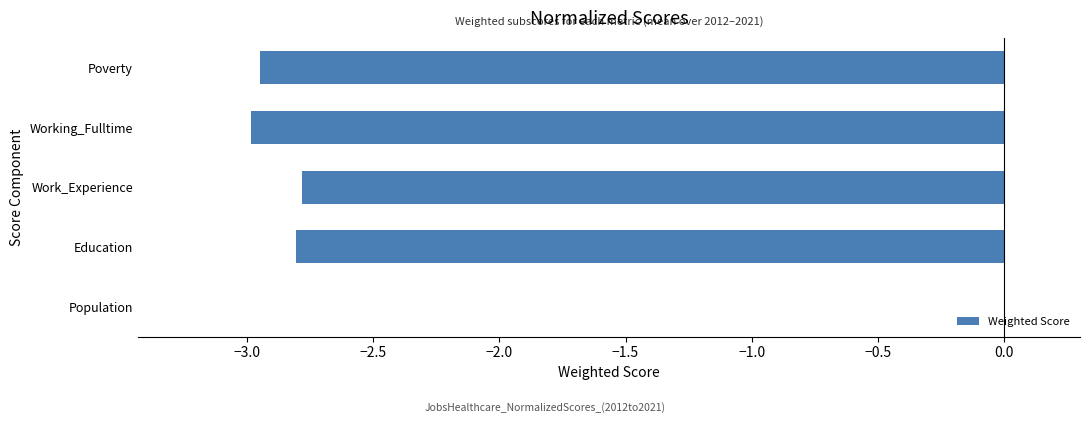

The value at Working_Fulltime is -3.0. True or false?

True